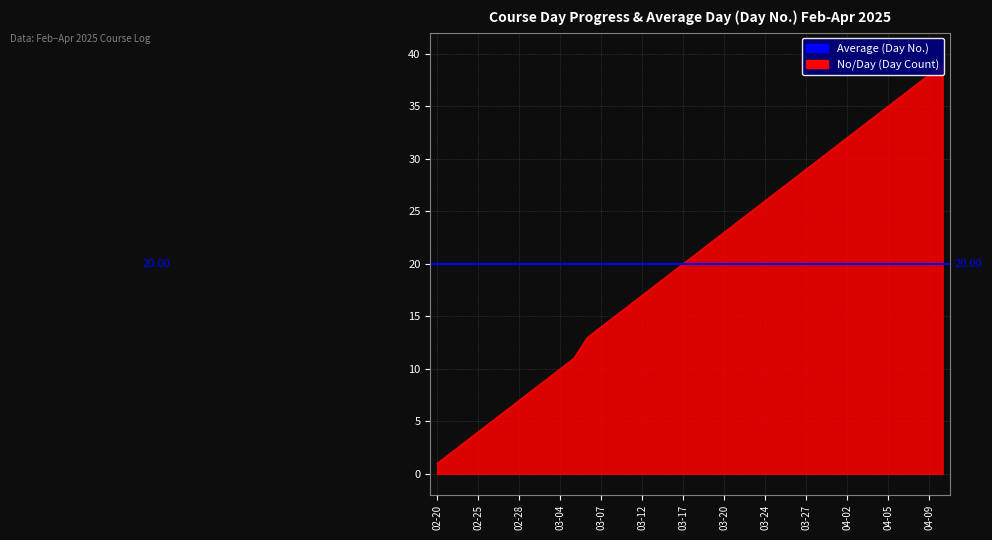

What is the greatest value displayed?

39